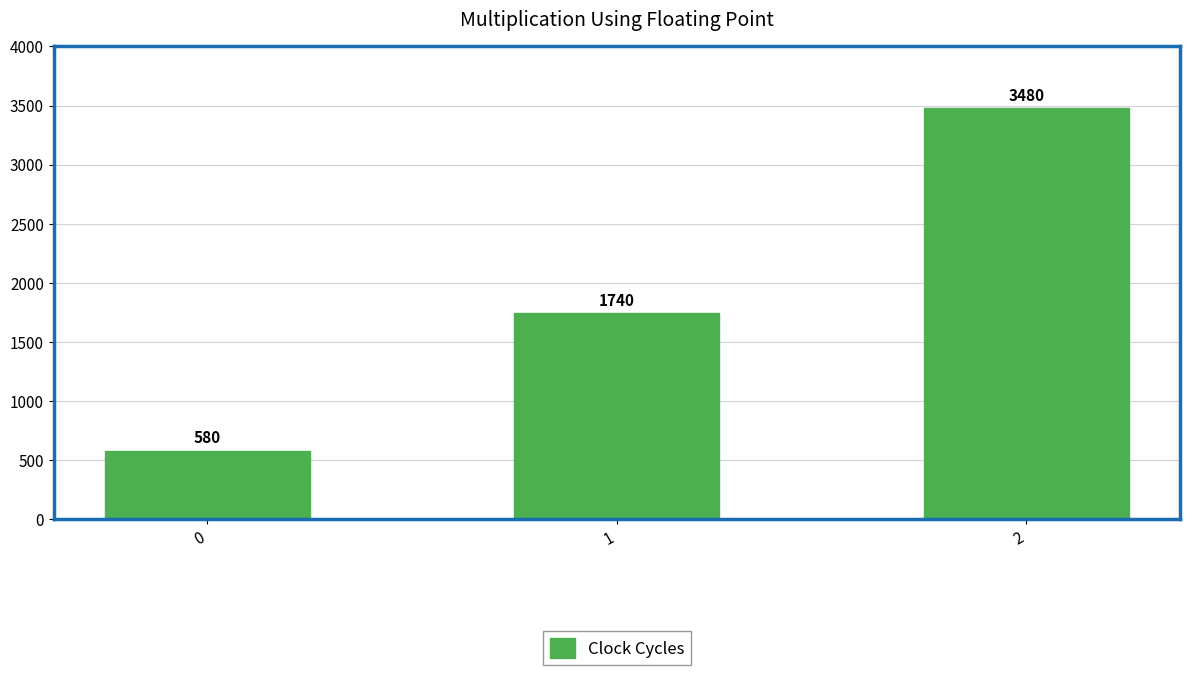

What is the difference between the maximum and minimum values?

2900